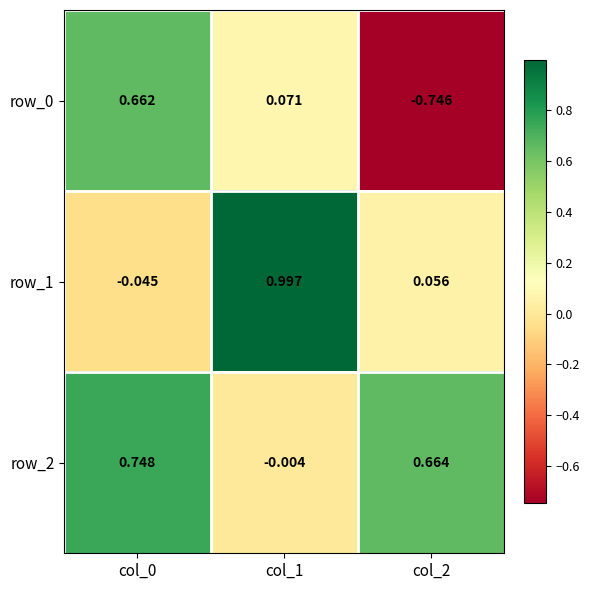

Is the value of row_0 at col_0 greater than the value of row_2 at col_0?

No